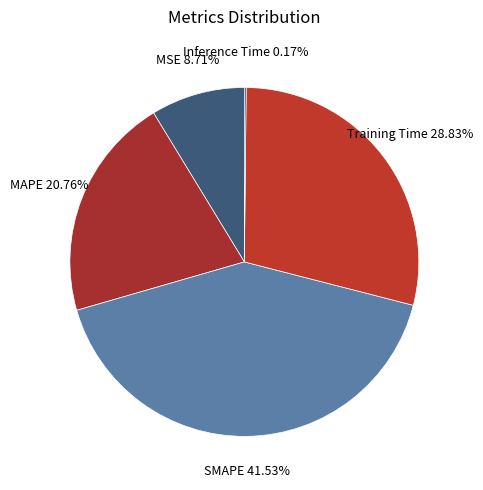

Which slice is the largest?

SMAPE